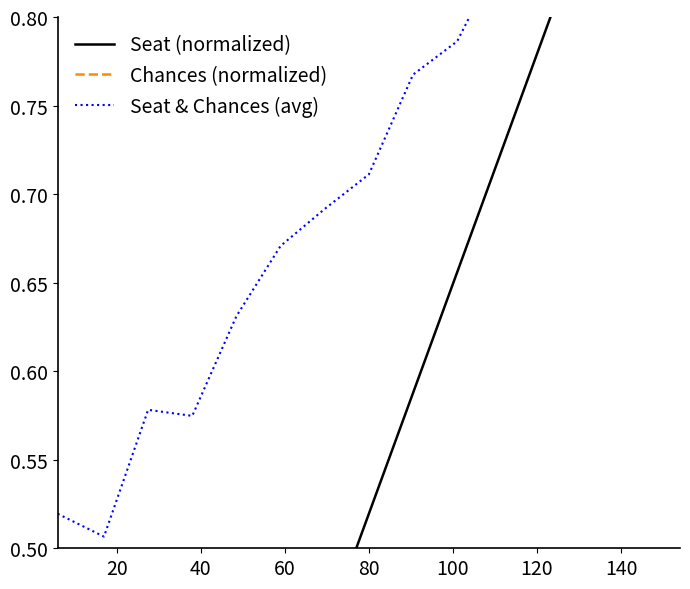

Reading left to right, extract all data points from this chart.

Seat (normalized): 0.0	0.1	0.2	0.2	0.3	0.4	0.5	0.5	0.6	0.7	0.7	0.8	0.9	0.9	1.0
Chances (normalized): 1.0	0.9	1.0	0.9	0.9	1.0	0.9	0.9	0.9	0.9	0.9	0.9	0.9	0.9	0.9
Seat & Chances (avg): 0.5	0.5	0.6	0.6	0.6	0.7	0.7	0.7	0.8	0.8	0.8	0.9	0.9	0.9	1.0